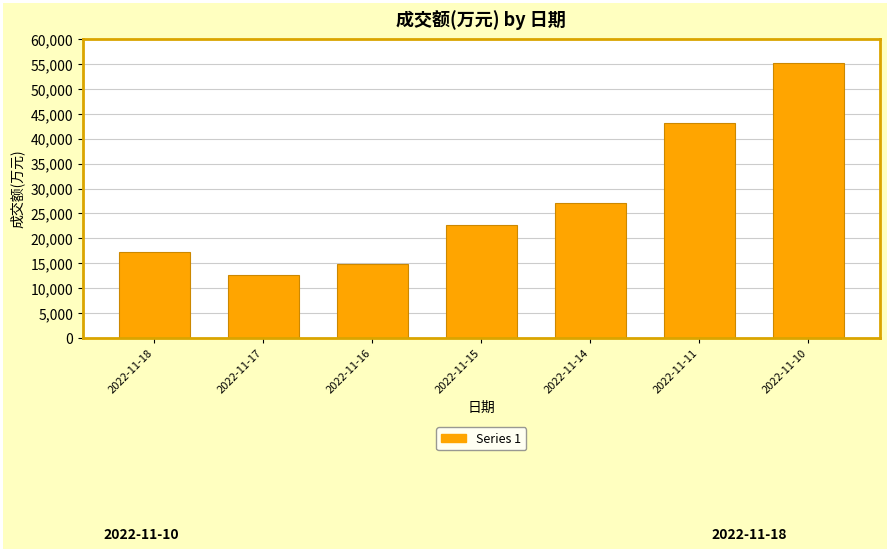

Approximately how many times larger is the value at 2022-11-15 compared to 2022-11-16?

1.5